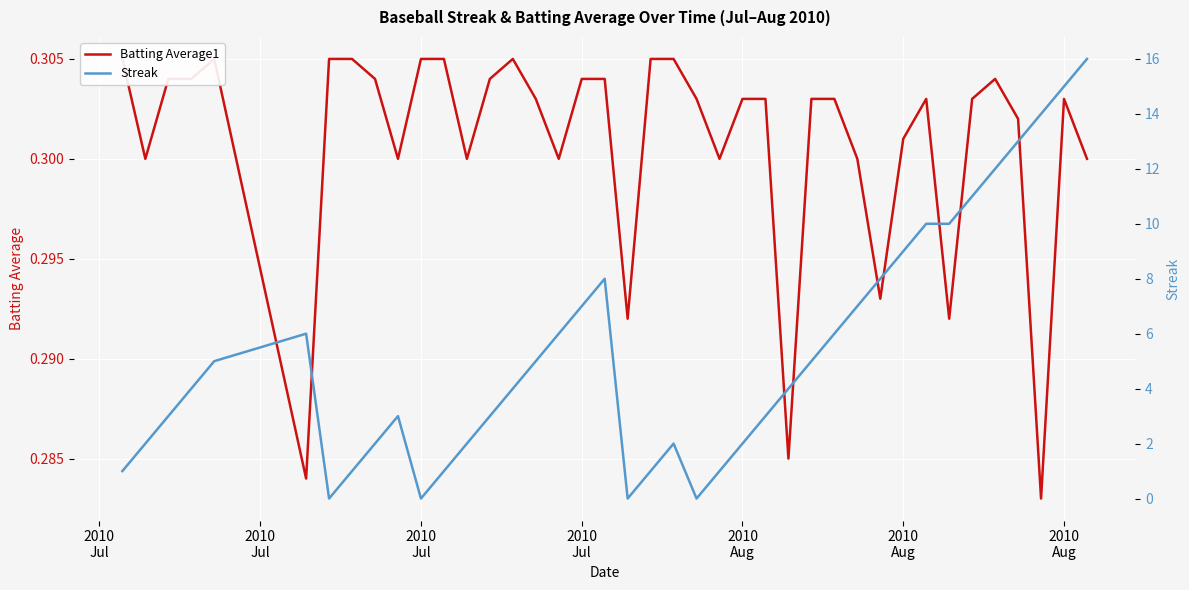

List the series in order of their overall mean, highest first.

Streak, Batting Average1